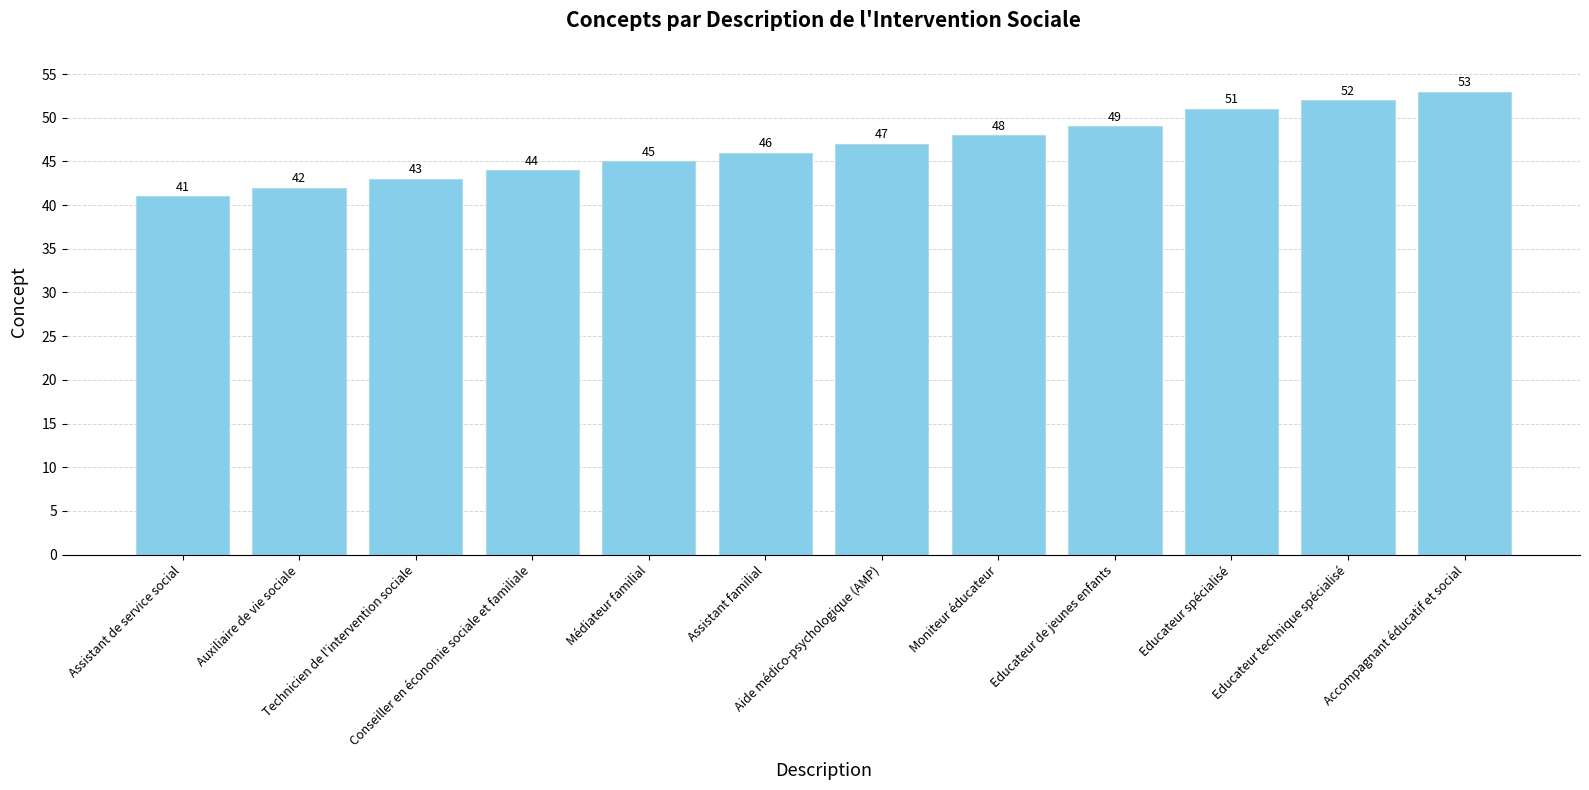

What is the average value?

47